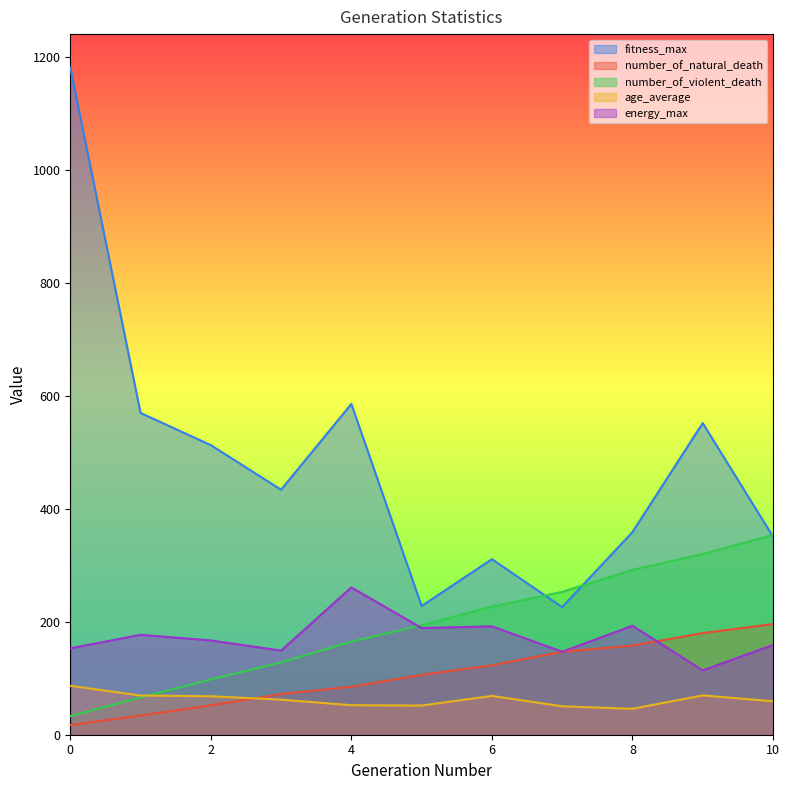

What are all the series names shown in the legend?

fitness_max, number_of_natural_death, number_of_violent_death, age_average, energy_max